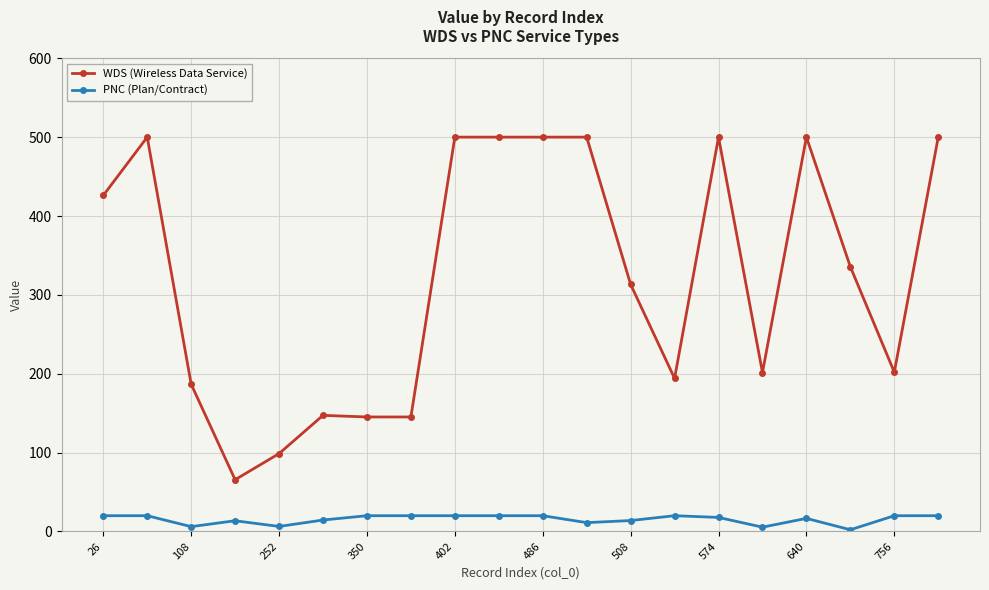

Count the number of categories in the chart.

20